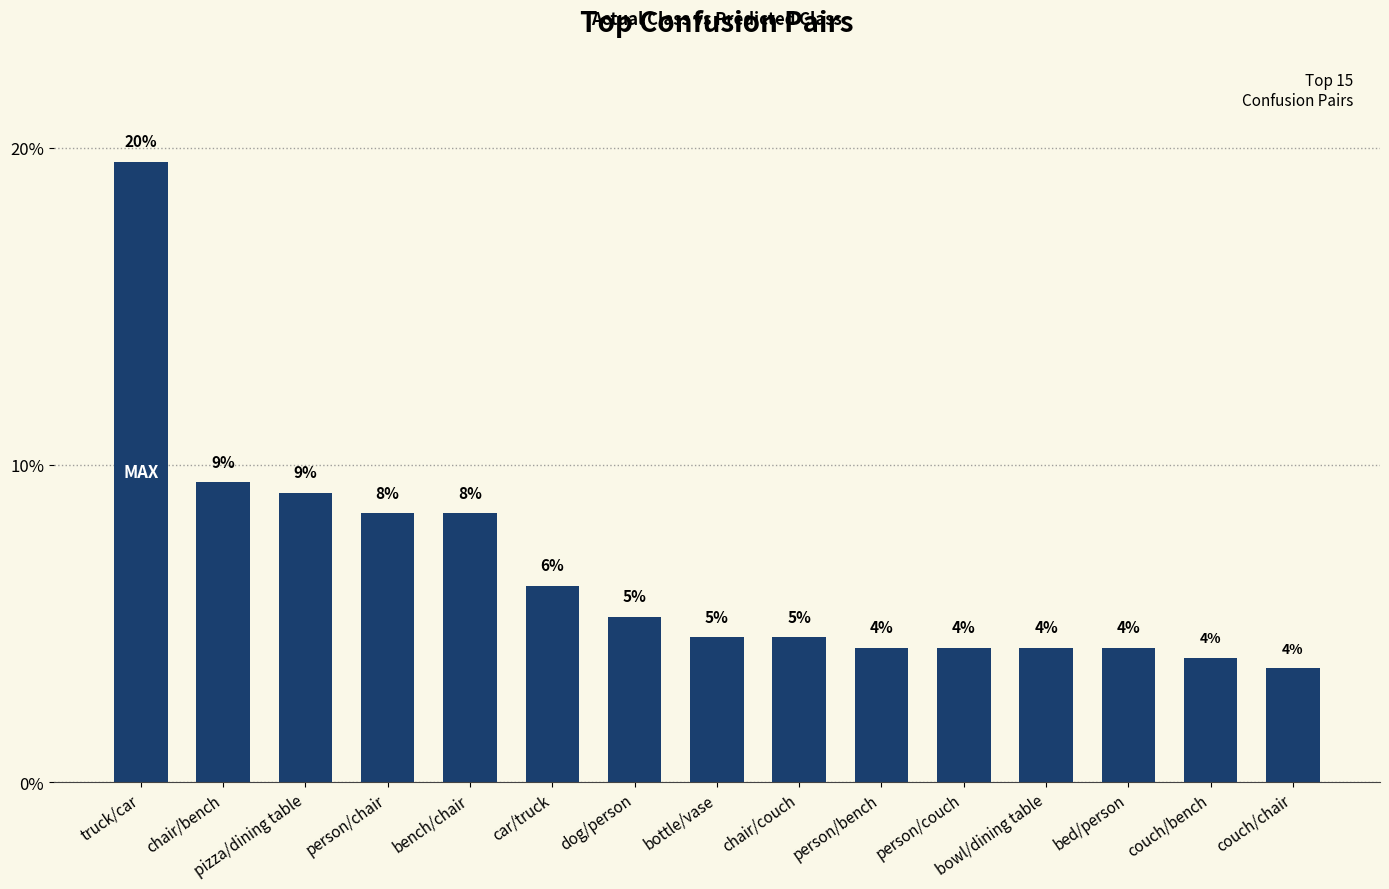

How many bars are there in total?

15